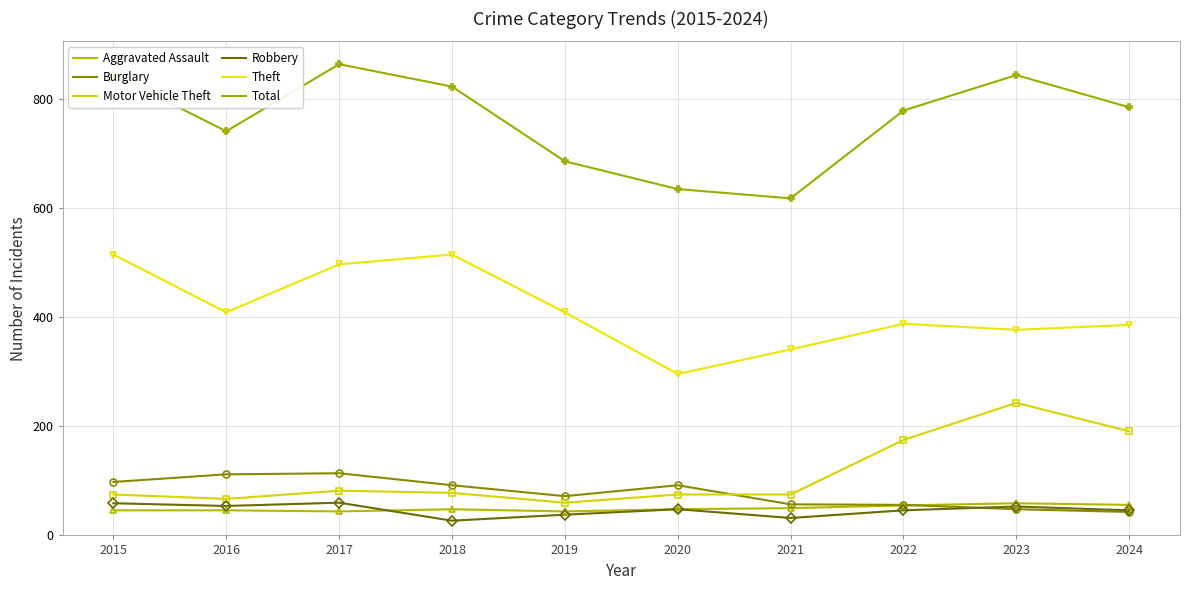

At which category does Motor Vehicle Theft reach its first local valley?

2016